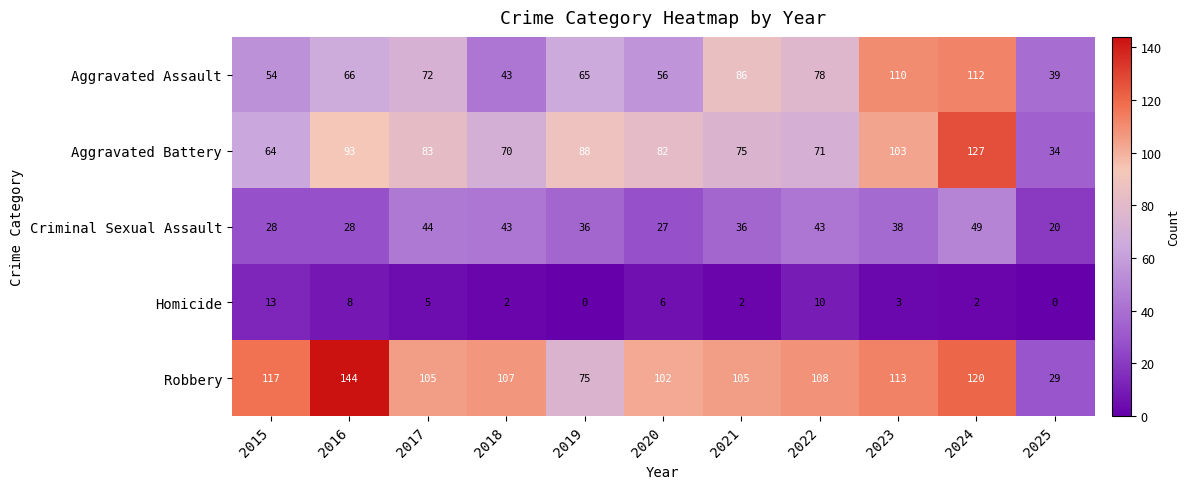

What is the sum of all Homicide values?

51